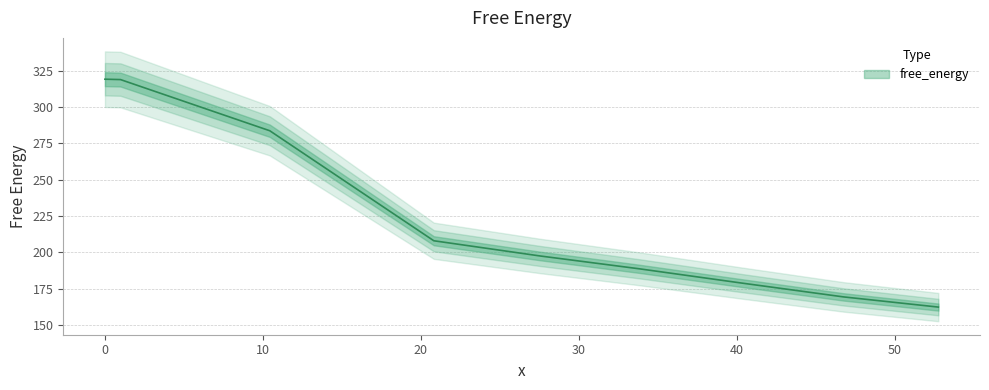

Is it true that the value at 27.567792571902892 is 123.9?

False